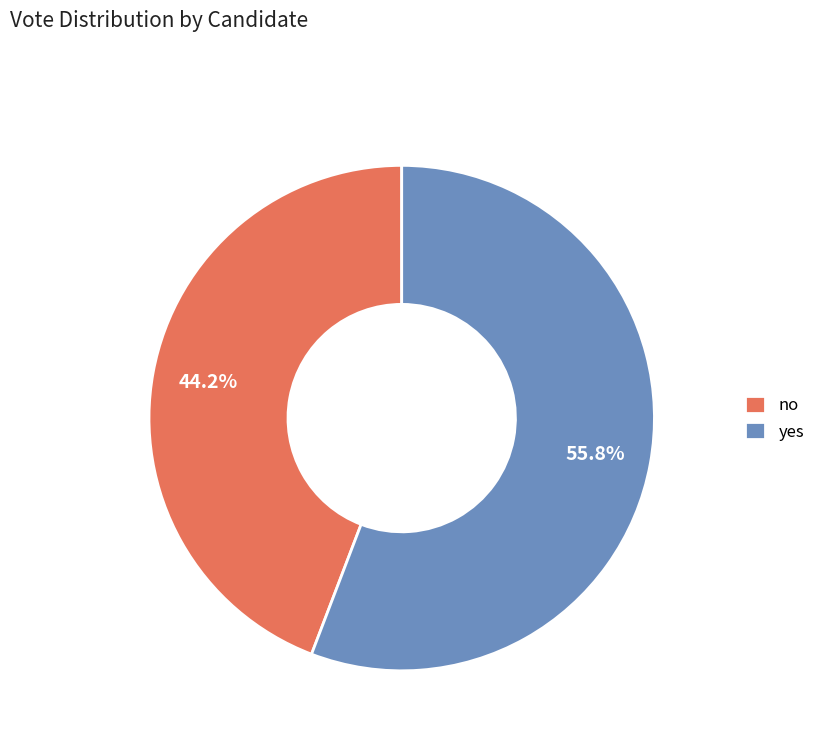

What is the total percentage of no and yes?

100.0%